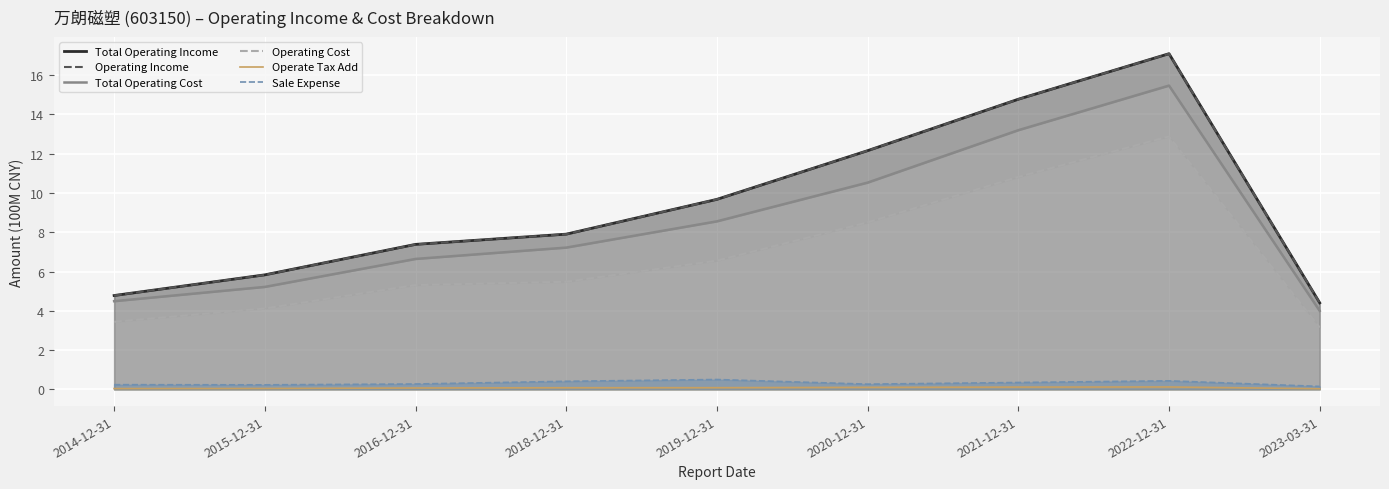

How many distinct data groups are displayed?

6